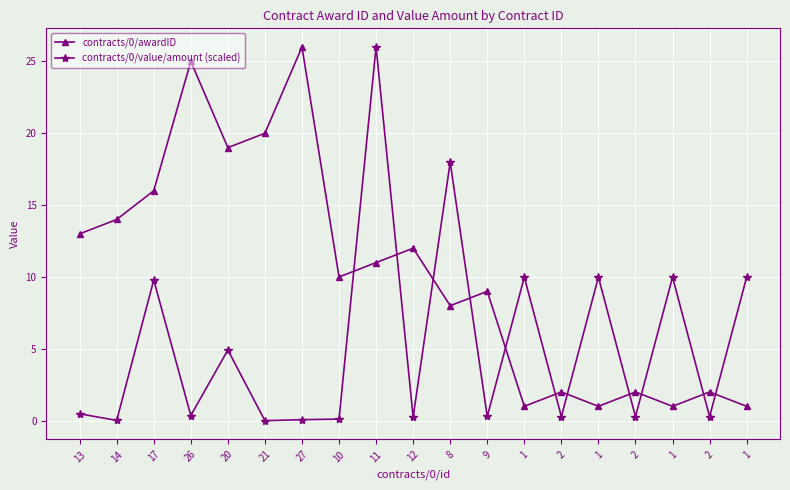

Count the number of categories in the chart.

19